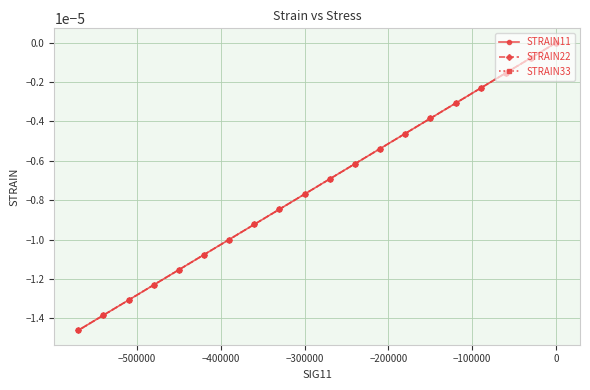

Does the chart have visible grid lines?

Yes